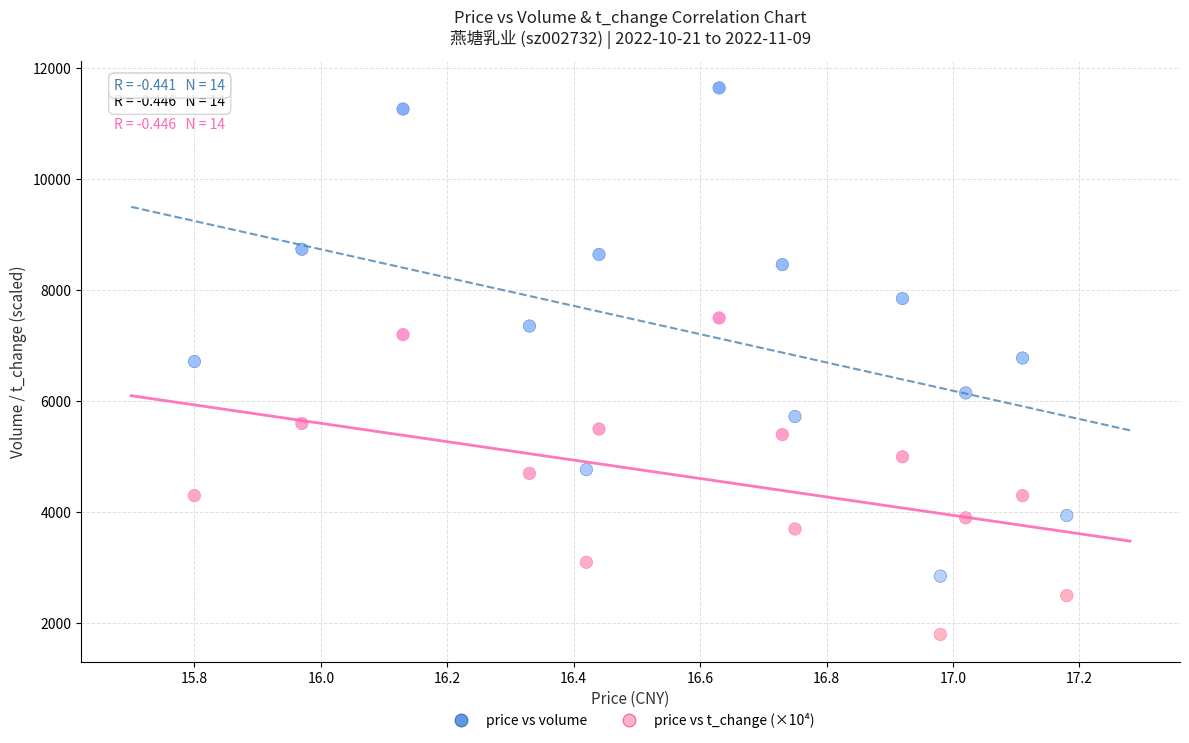

Which series has the widest spread of Y values?

price vs volume